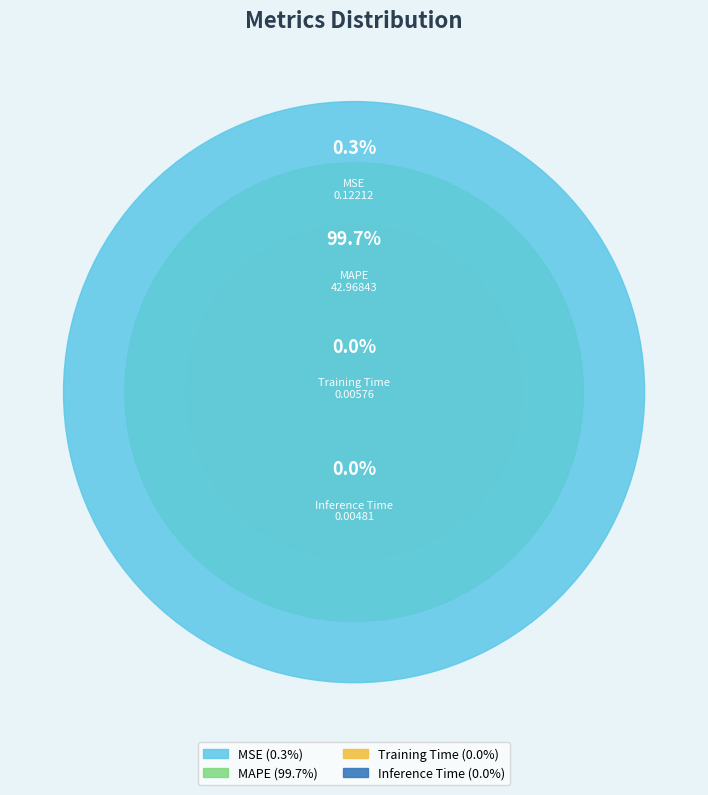

Count the number of slices in the pie.

4